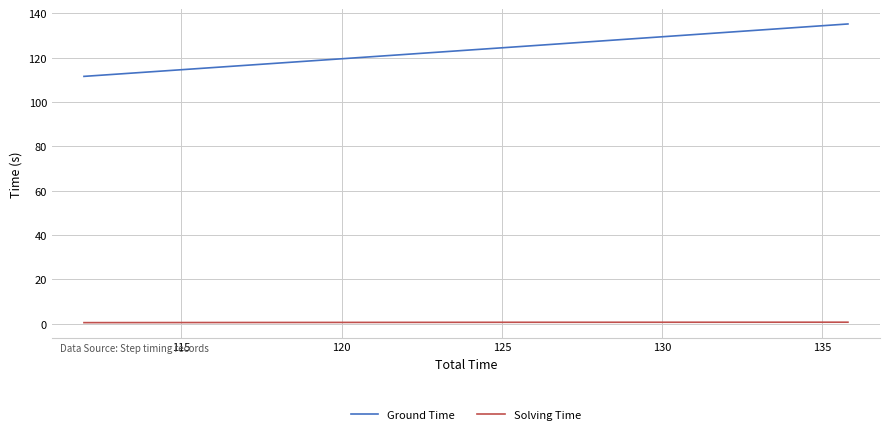

Which series has the largest total across all categories?

Ground Time